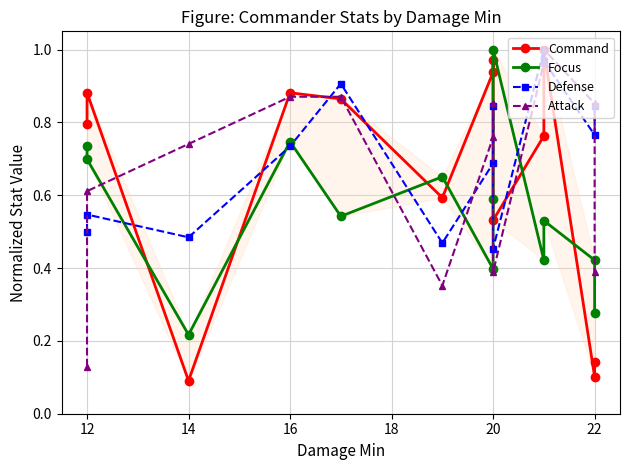

Which series ends up on top after the final intersection of Command and Defense?

Defense